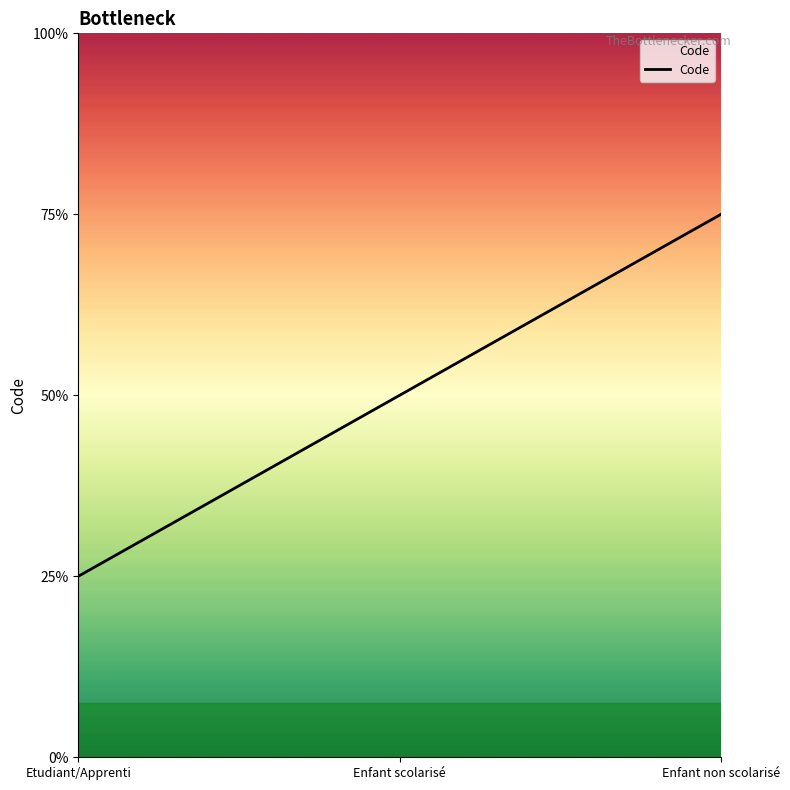

Does the chart have visible grid lines?

No